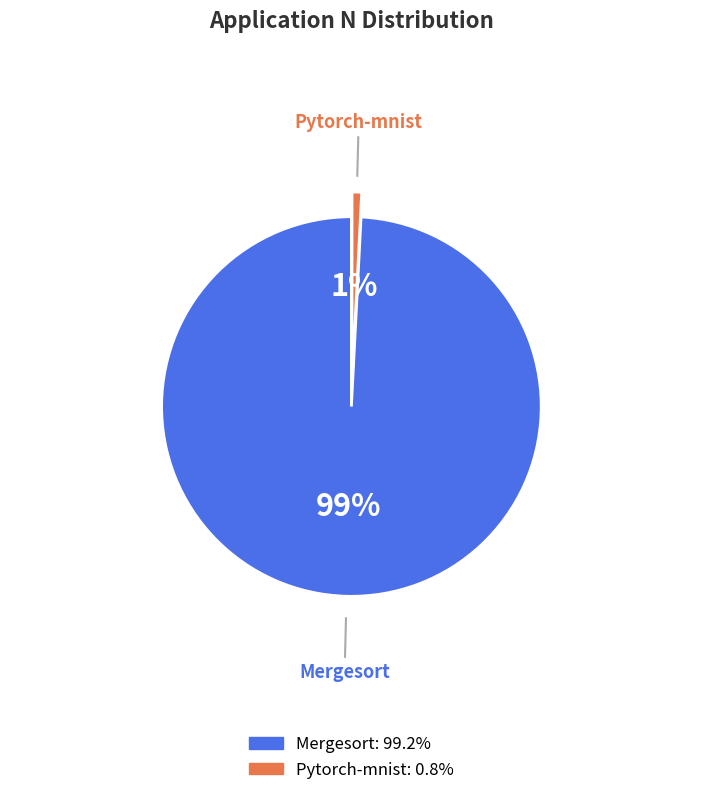

Do Mergesort and Pytorch-mnist together represent more than half of the pie?

Yes